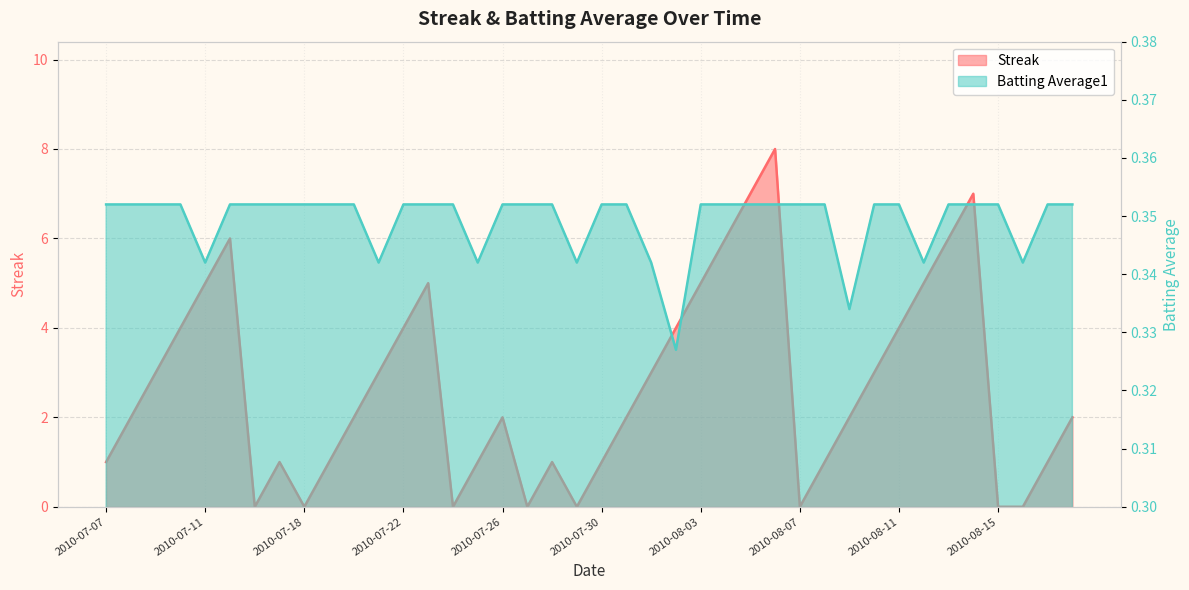

How many data points does each series have?

40